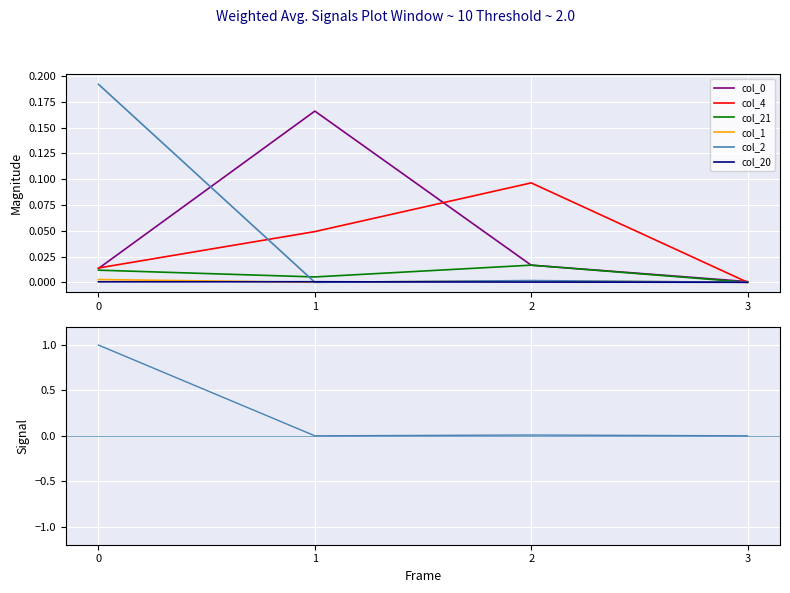

What is the sum of all col_4 values?

0.2